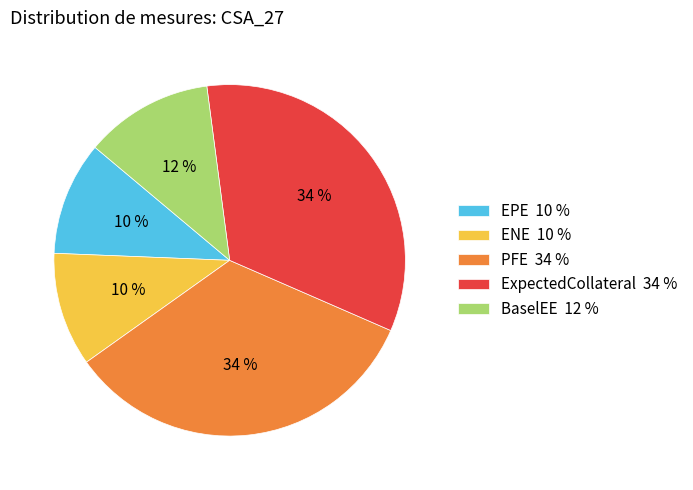

Does ExpectedCollateral 34 % account for over 50% of the chart?

No